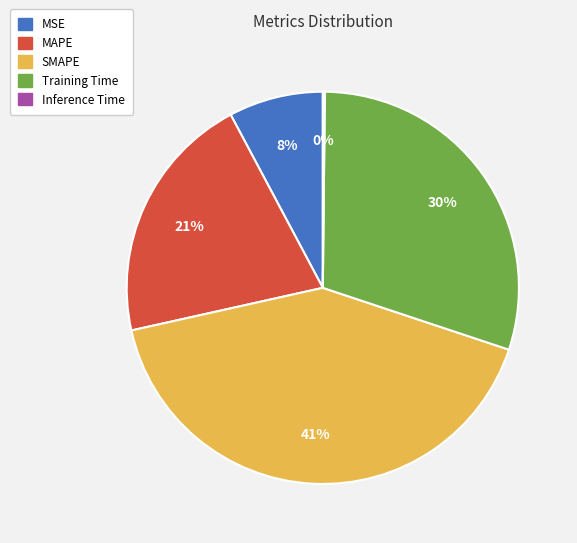

To the nearest percent, what percentage of the pie is MAPE?

21%